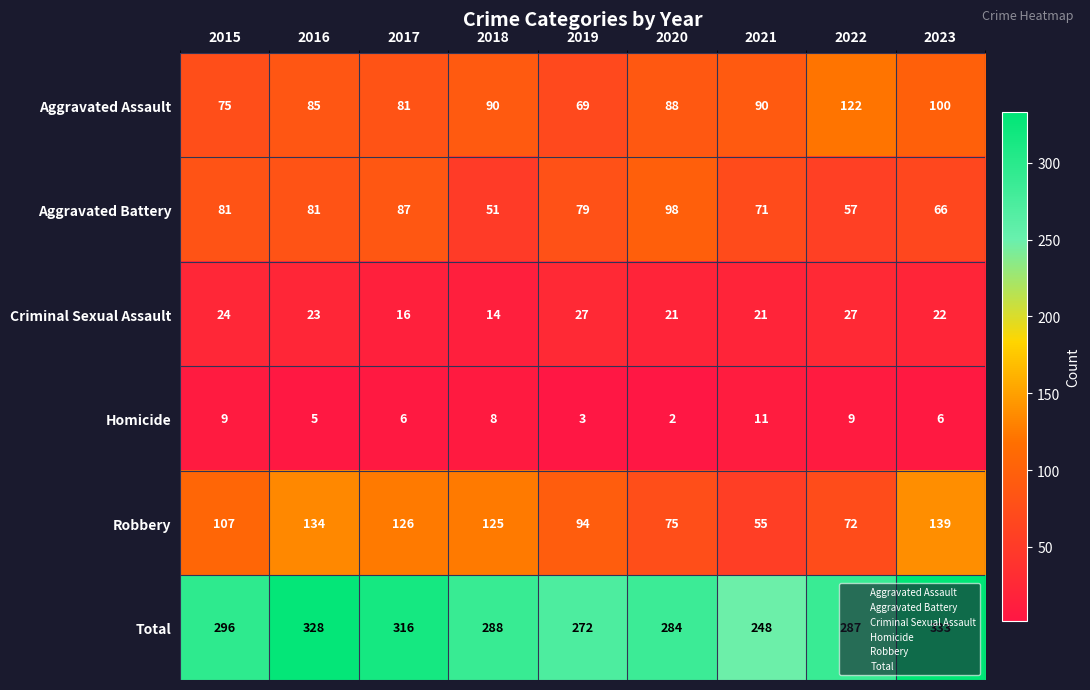

Is it true that Aggravated Assault equals 81 at 2017?

True